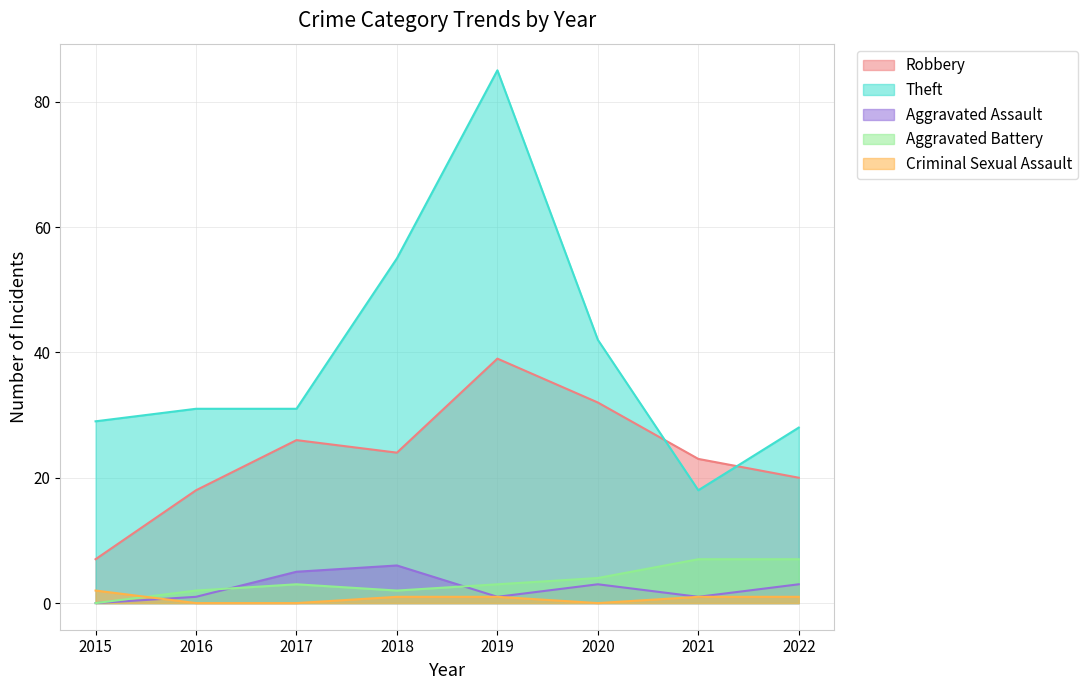

Where does the Robbery series first go above 24?

2017